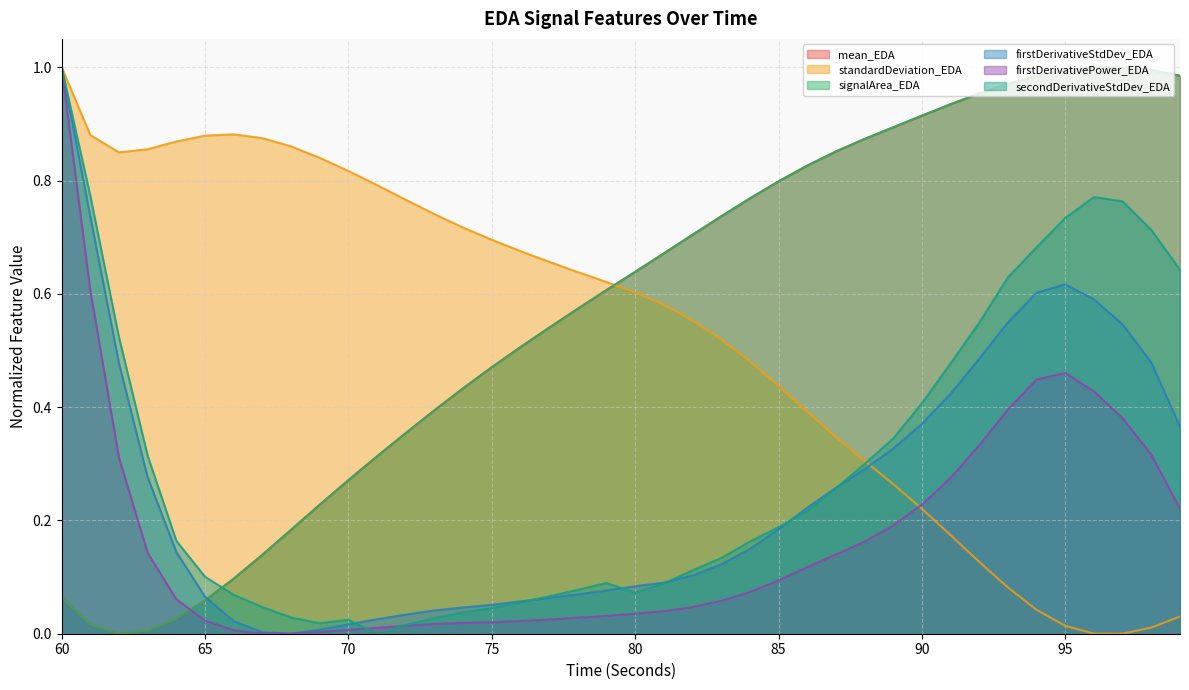

The secondDerivativeStdDev_EDA series shows 0.1 at 83. True or false?

True